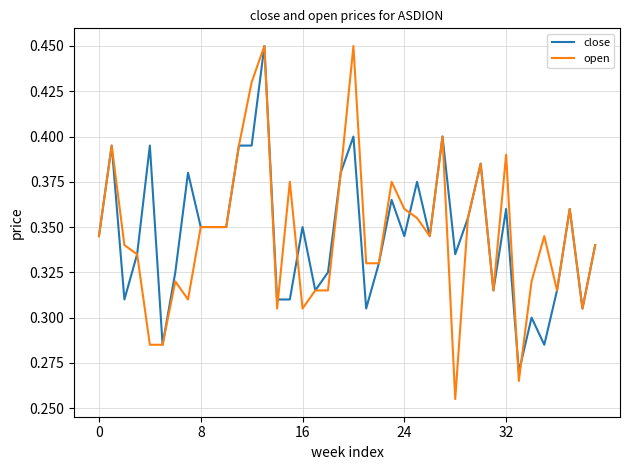

Which series has the widest spread of values?

open